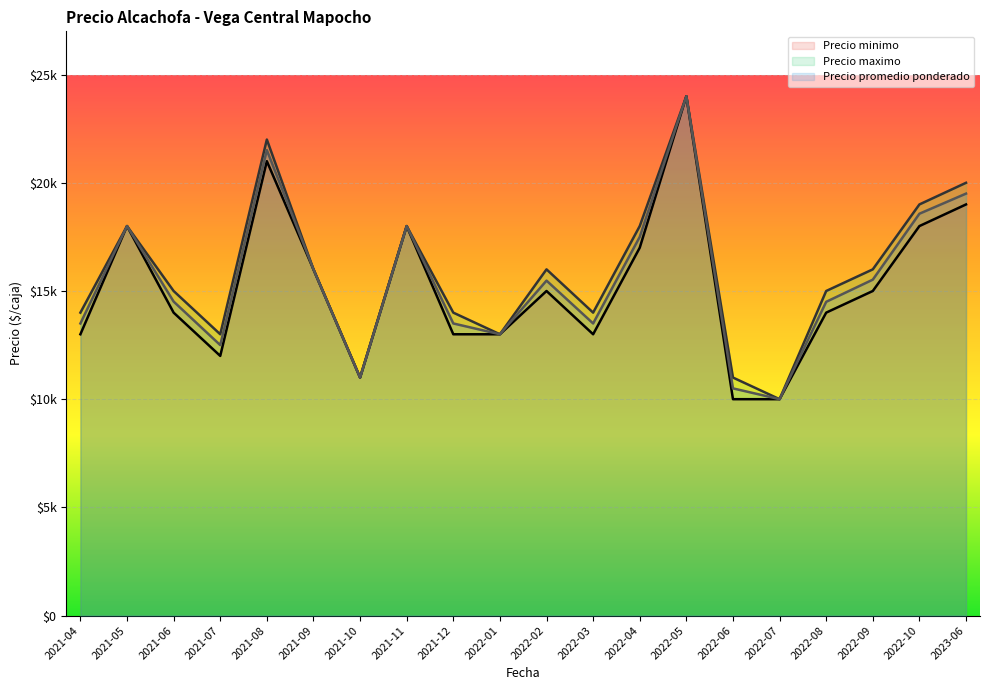

At how many categories does at least one series exceed 10208?

19